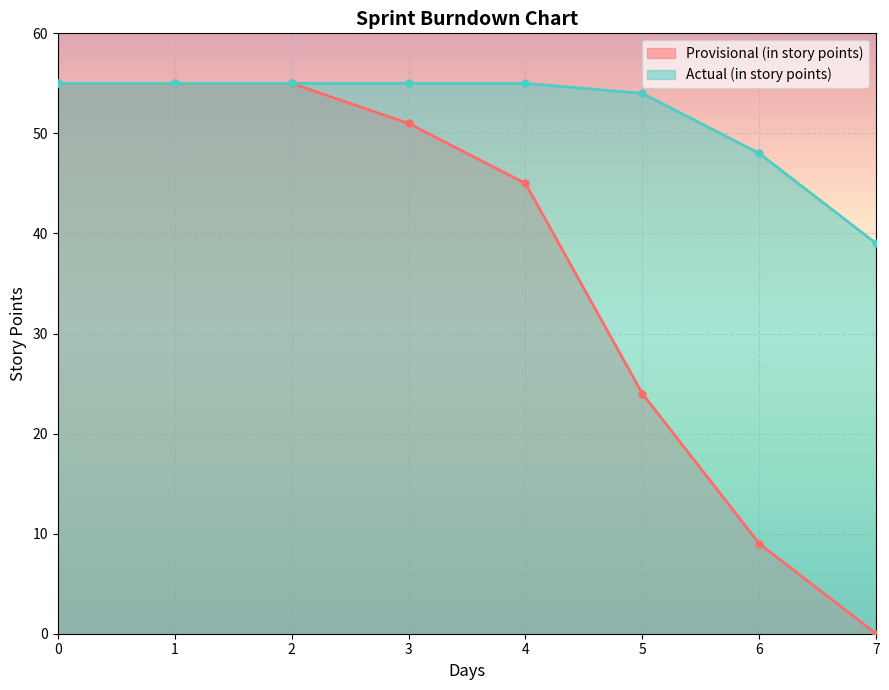

What are all the series names shown in the legend?

Provisional (in story points), Actual (in story points)